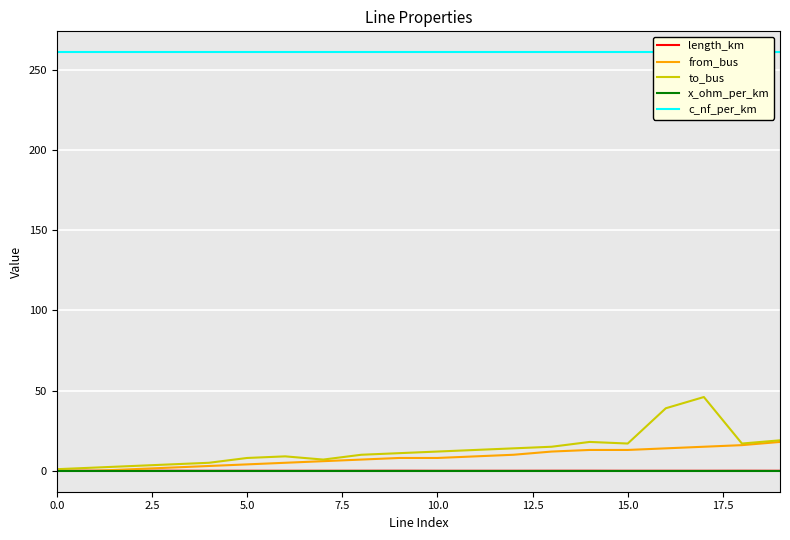

Read the c_nf_per_km value at 5.0.

261.0